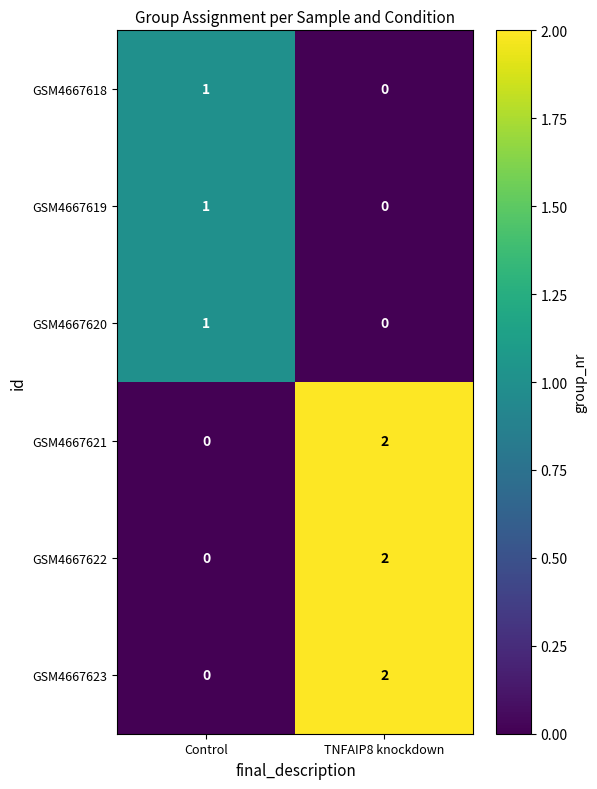

How many distinct data groups are displayed?

6